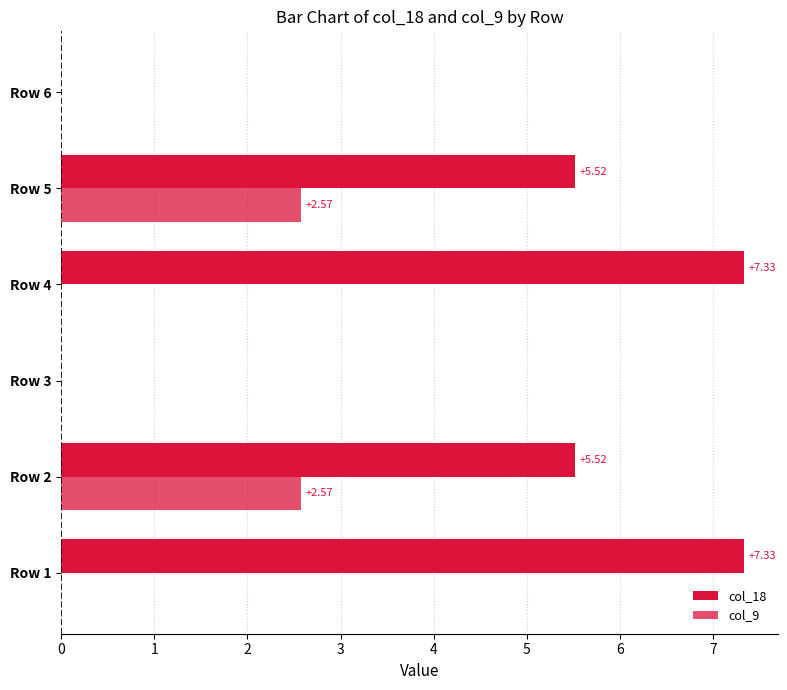

How many categories are shown in the chart?

6